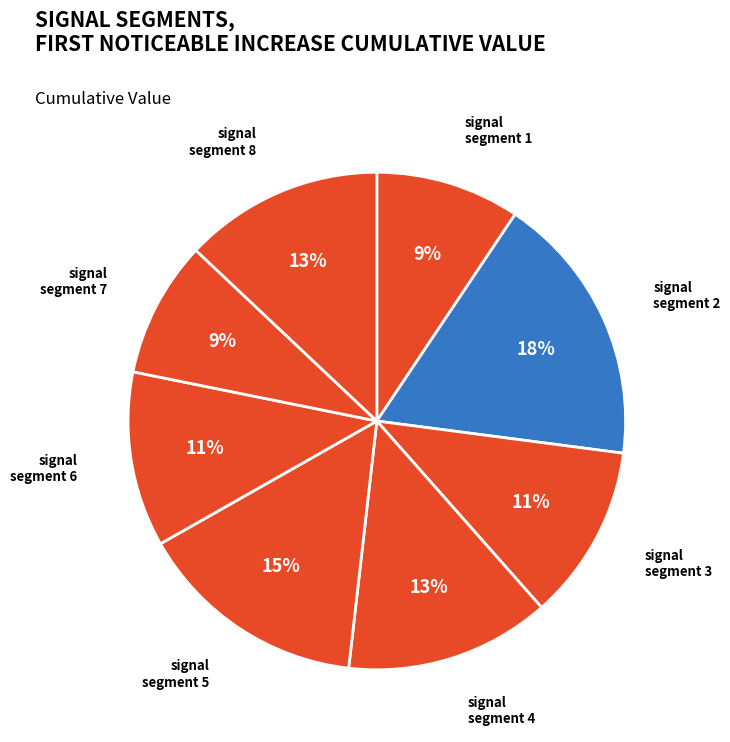

Combined, do signal segment 6 and signal segment 7 account for over 50%?

No